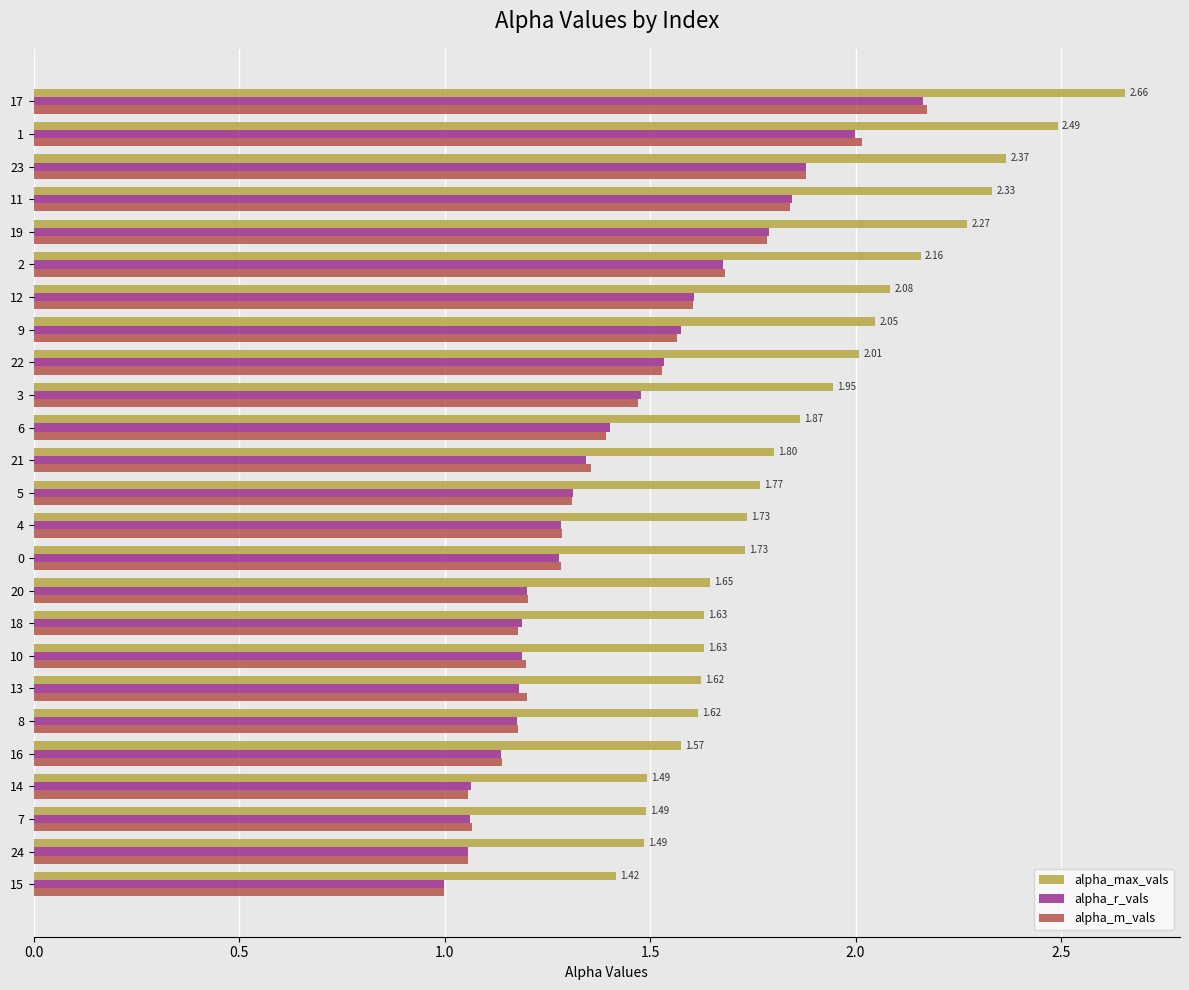

What is the total value across all series at 5?

4.4